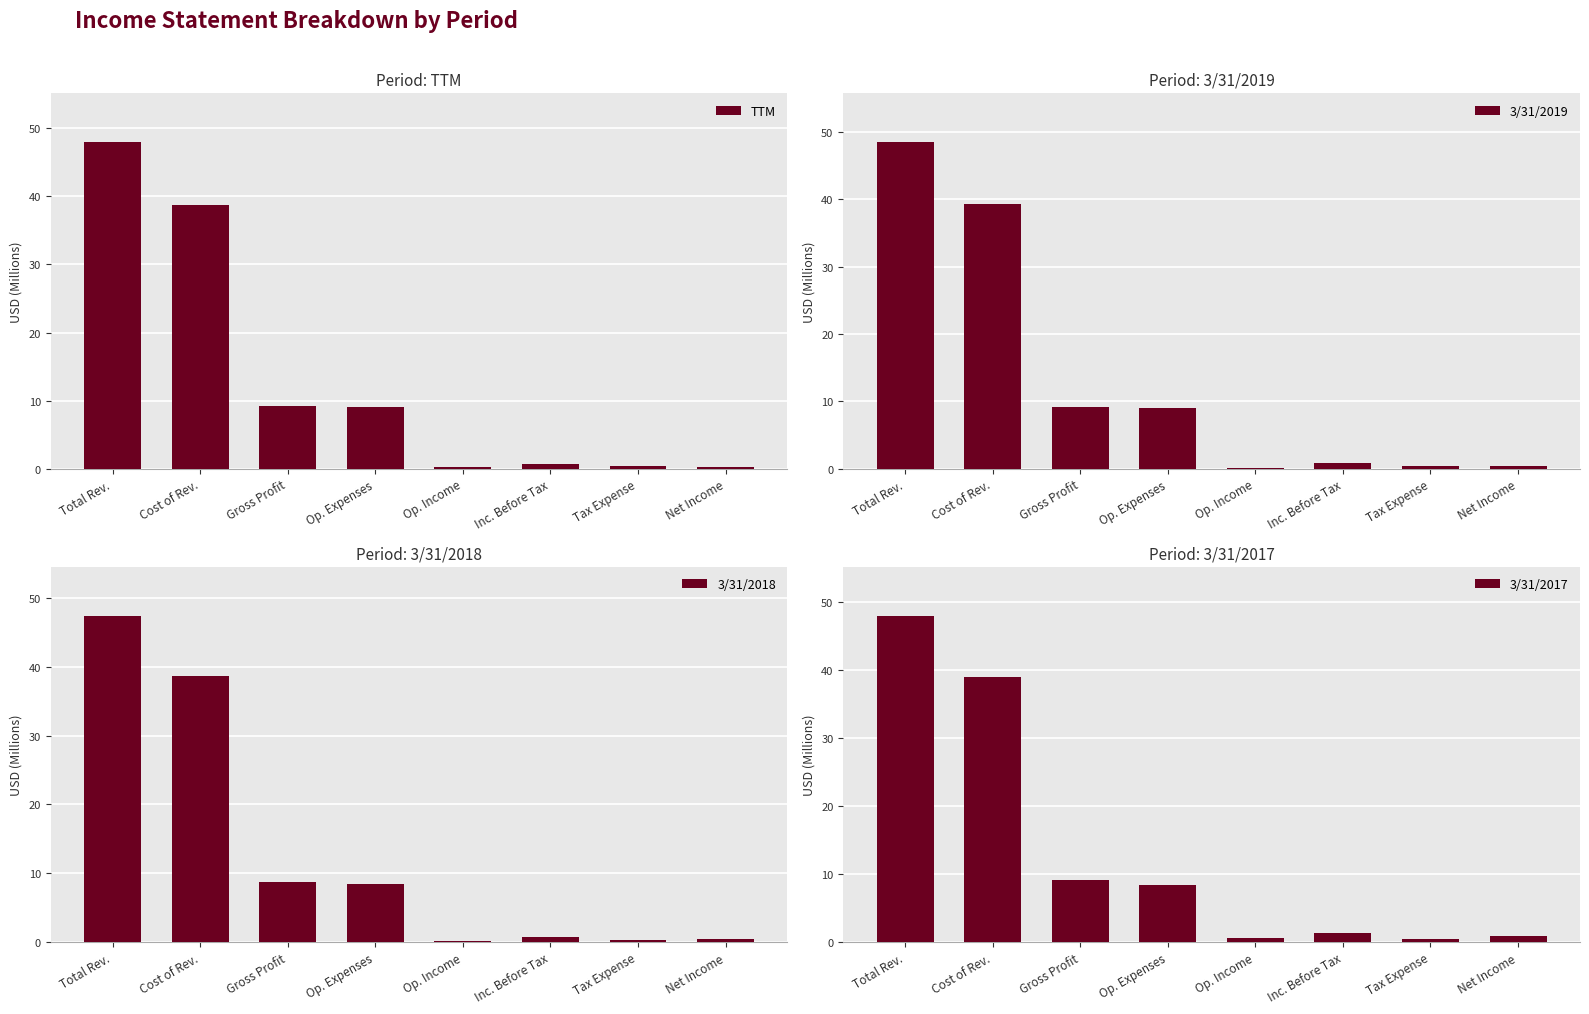

Where is 3/31/2019 nearest to the value 24?

Gross Profit